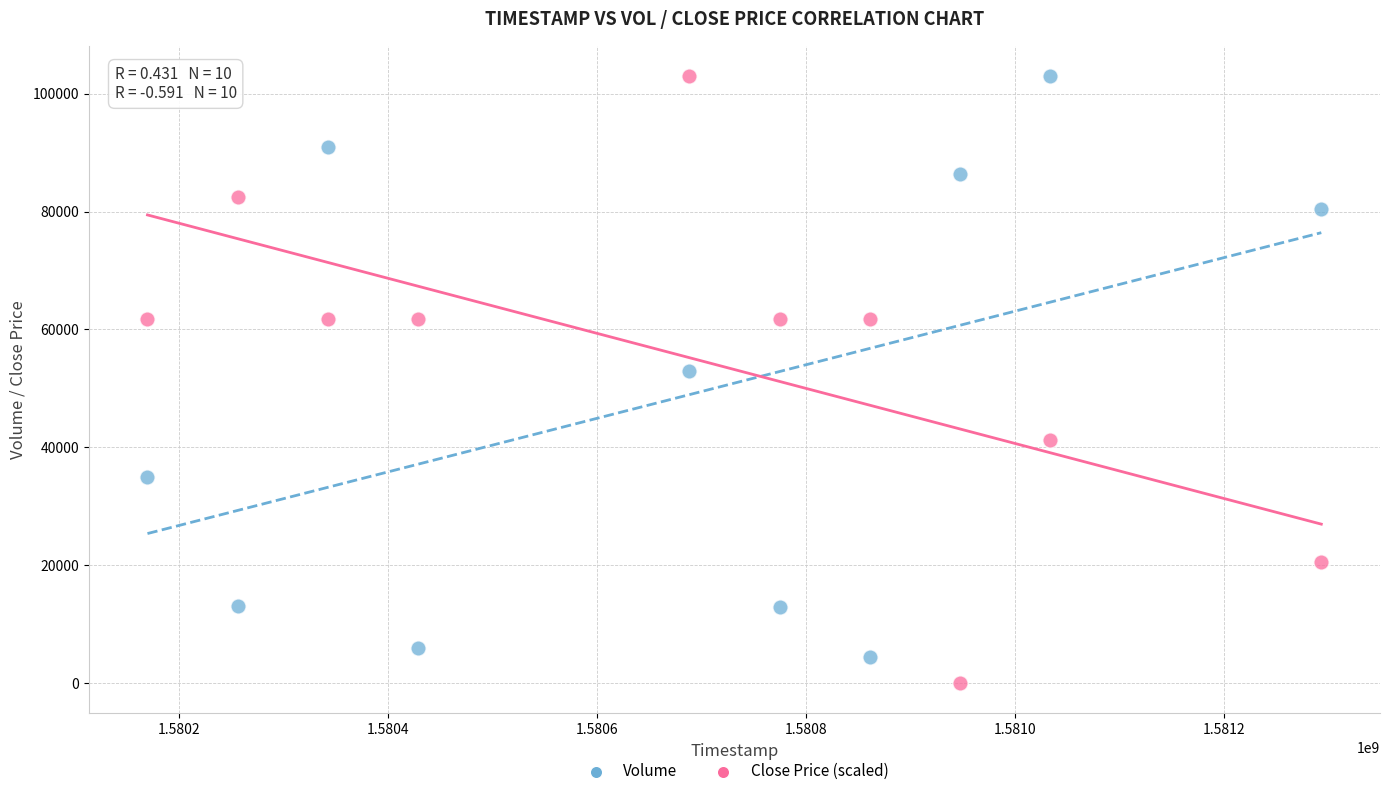

Across all series, what Y value is closest to 51500?

53000.0